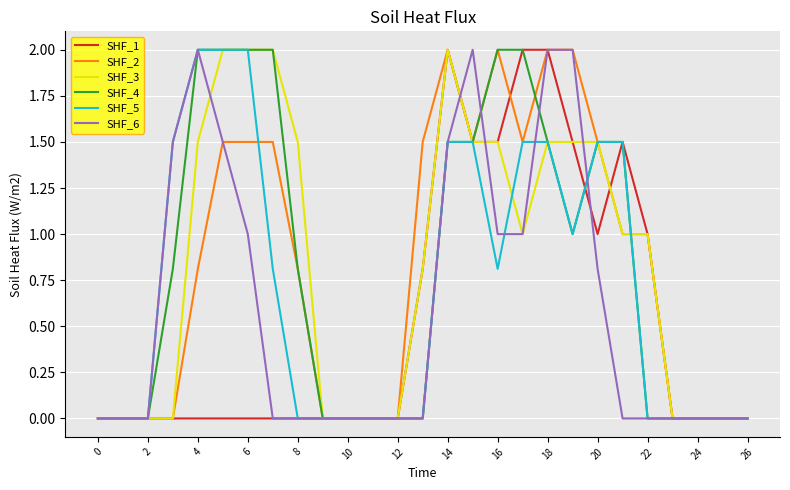

What is the maximum value shown in the chart?

2.0